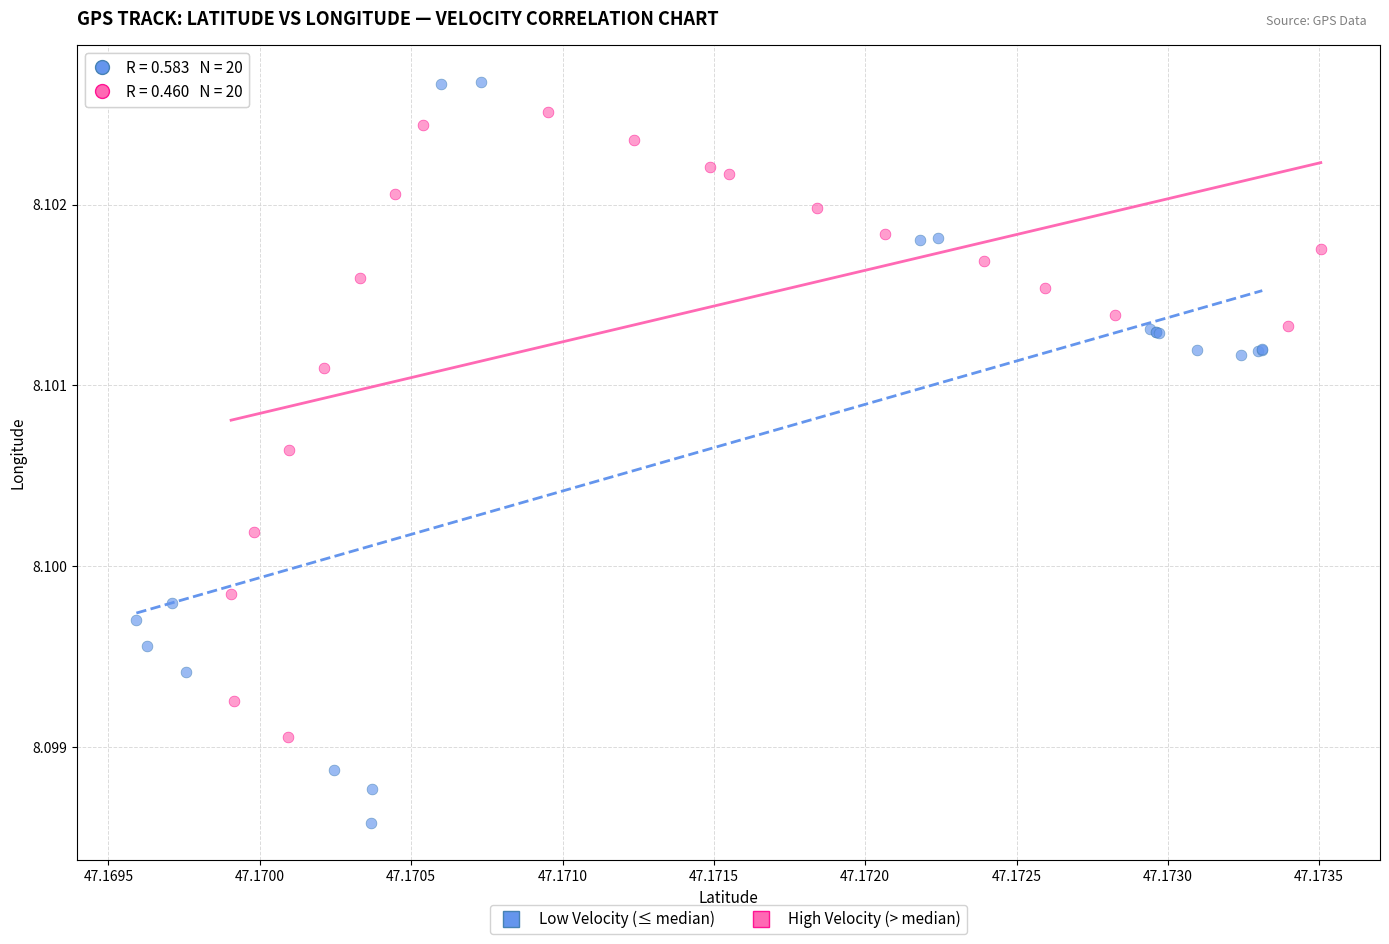

What are all the series names shown in the legend?

Low Velocity (≤ median), High Velocity (> median)